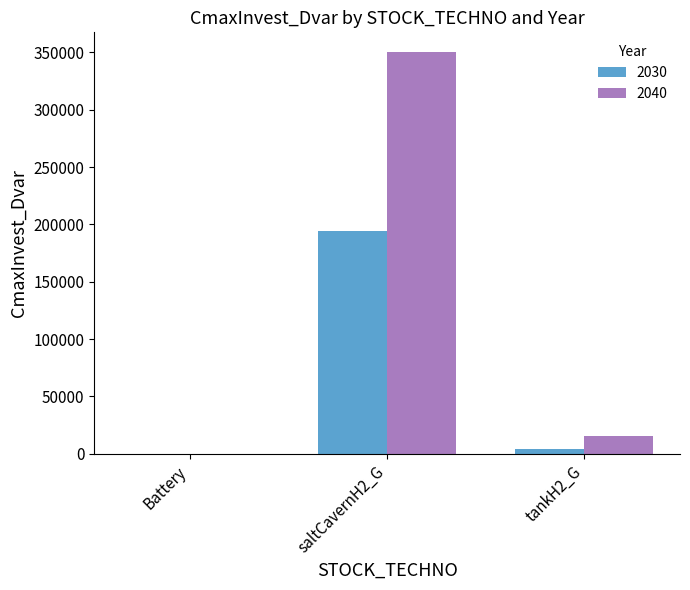

Which category has the highest value across all series?

saltCavernH2_G